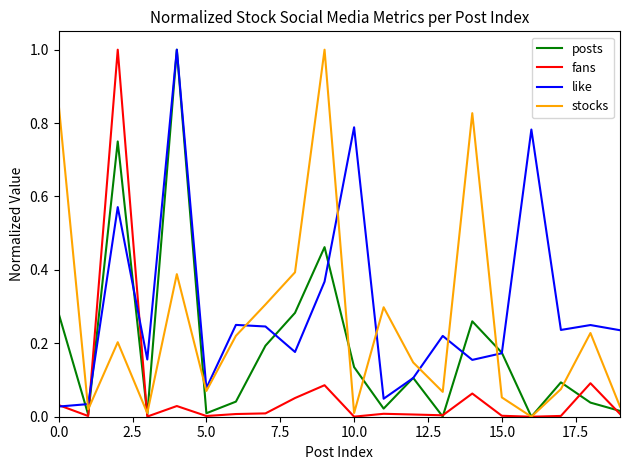

List the series in order of their overall mean, highest first.

like, stocks, posts, fans